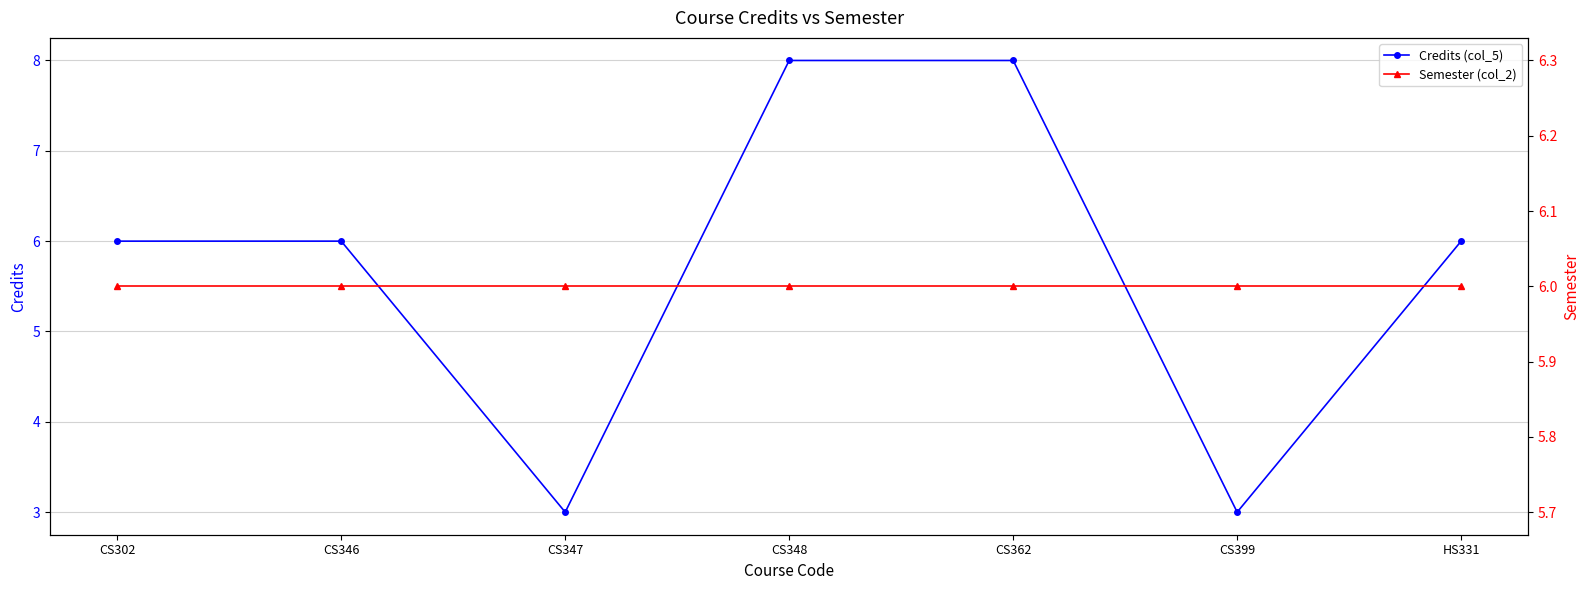

What value does the Semester (col_2) series have at CS362?

6